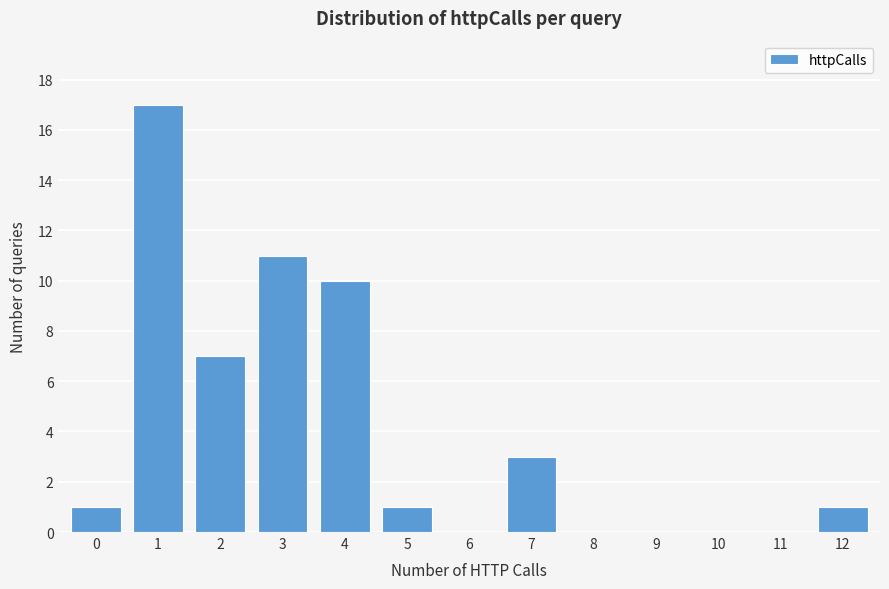

Reading left to right, extract all data points from this chart.

0=1	1=17	2=7	3=11	4=10	5=1	6=0	7=3	8=0	9=0	10=0	11=0	12=1